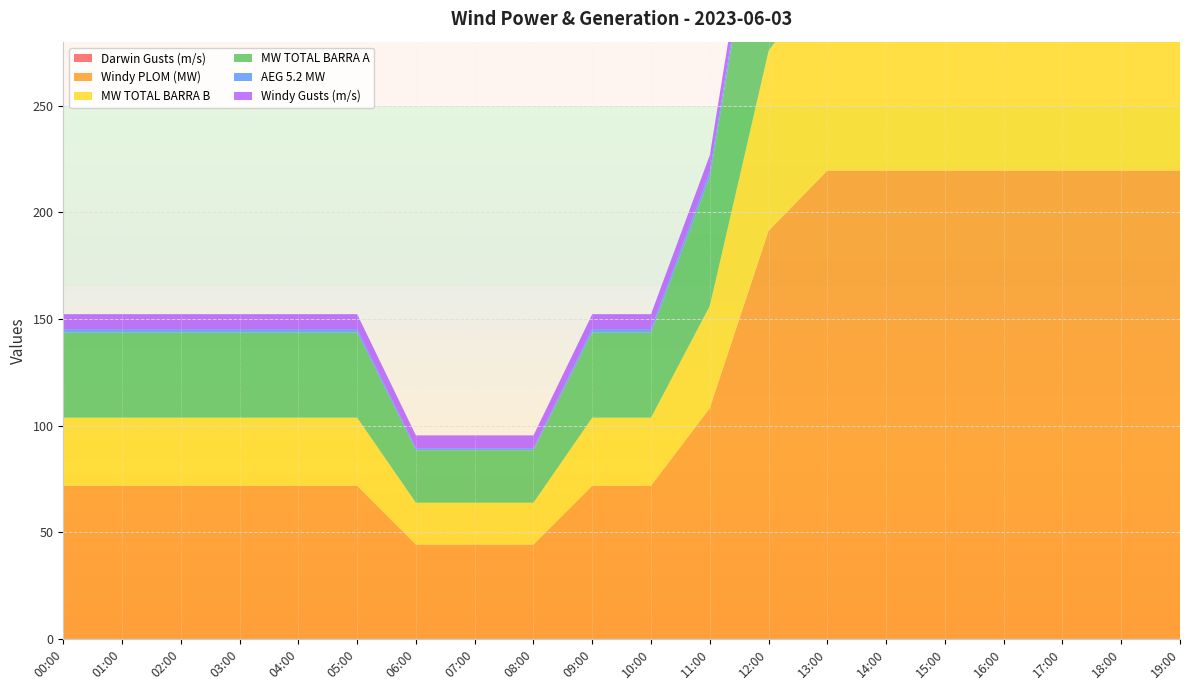

Reading left to right, extract all data points from this chart.

Darwin Gusts (m/s): 00:00=0.0	01:00=0.0	02:00=0.0	03:00=0.0	04:00=0.0	05:00=0.0	06:00=0.0	07:00=0.0	08:00=0.0	09:00=0.0	10:00=0.0	11:00=0.0	12:00=0.0	13:00=0.0	14:00=0.0	15:00=0.0	16:00=0.0	17:00=0.0	18:00=0.0	19:00=0.0
Windy PLOM (MW): 00:00=71.8	01:00=71.8	02:00=71.8	03:00=71.8	04:00=71.8	05:00=71.8	06:00=44.2	07:00=44.2	08:00=44.2	09:00=71.8	10:00=71.8	11:00=108.2	12:00=191.3	13:00=219.6	14:00=219.6	15:00=219.6	16:00=219.6	17:00=219.6	18:00=219.6	19:00=219.6
MW TOTAL BARRA B: 00:00=31.9	01:00=31.9	02:00=31.9	03:00=31.9	04:00=31.9	05:00=31.9	06:00=19.6	07:00=19.6	08:00=19.6	09:00=31.9	10:00=31.9	11:00=48.0	12:00=84.2	13:00=95.7	14:00=95.7	15:00=95.7	16:00=95.7	17:00=95.7	18:00=95.7	19:00=95.7
MW TOTAL BARRA A: 00:00=39.9	01:00=39.9	02:00=39.9	03:00=39.9	04:00=39.9	05:00=39.9	06:00=24.6	07:00=24.6	08:00=24.6	09:00=39.9	10:00=39.9	11:00=60.2	12:00=107.1	13:00=123.9	14:00=123.9	15:00=123.9	16:00=123.9	17:00=123.9	18:00=123.9	19:00=123.9
AEG 5.2 MW: 00:00=1.6	01:00=1.6	02:00=1.6	03:00=1.6	04:00=1.6	05:00=1.6	06:00=1.0	07:00=1.0	08:00=1.0	09:00=1.6	10:00=1.6	11:00=2.4	12:00=4.3	13:00=5.0	14:00=5.0	15:00=5.0	16:00=5.0	17:00=5.0	18:00=5.0	19:00=5.0
Windy Gusts (m/s): 00:00=7.0	01:00=7.0	02:00=7.0	03:00=7.0	04:00=7.0	05:00=7.0	06:00=6.0	07:00=6.0	08:00=6.0	09:00=7.0	10:00=7.0	11:00=8.0	12:00=10.0	13:00=11.0	14:00=11.0	15:00=11.0	16:00=11.0	17:00=11.0	18:00=11.0	19:00=11.0